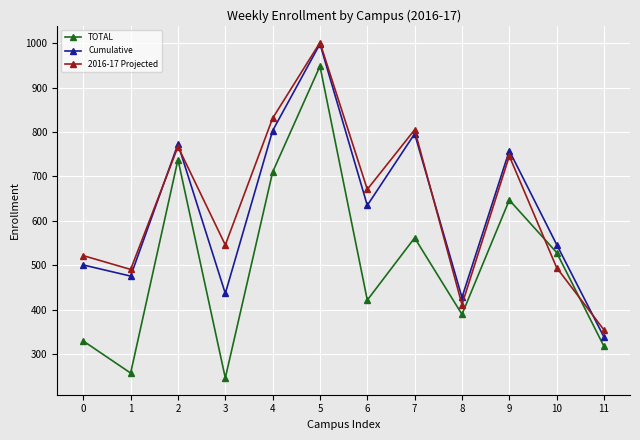

At how many categories does at least one series exceed 825?

2